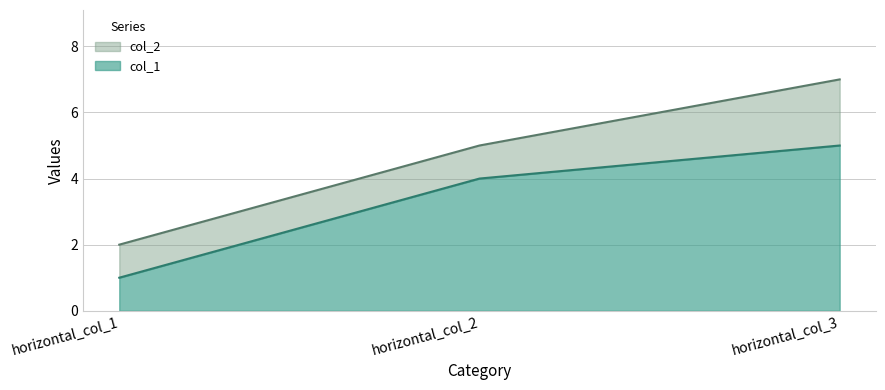

Reading right to left, list all the values displayed in this chart.

col_1: horizontal_col_3=5	horizontal_col_2=4	horizontal_col_1=1
col_2: horizontal_col_3=7	horizontal_col_2=5	horizontal_col_1=2